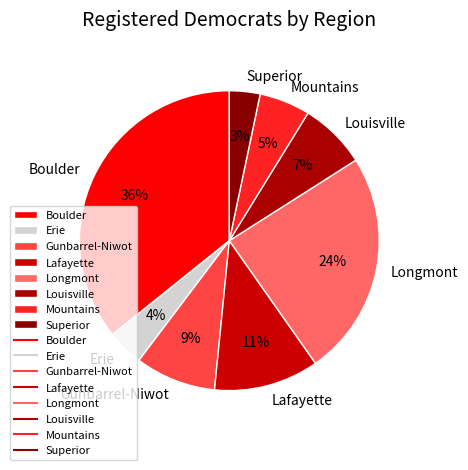

Do Superior and Louisville together represent more than half of the pie?

No